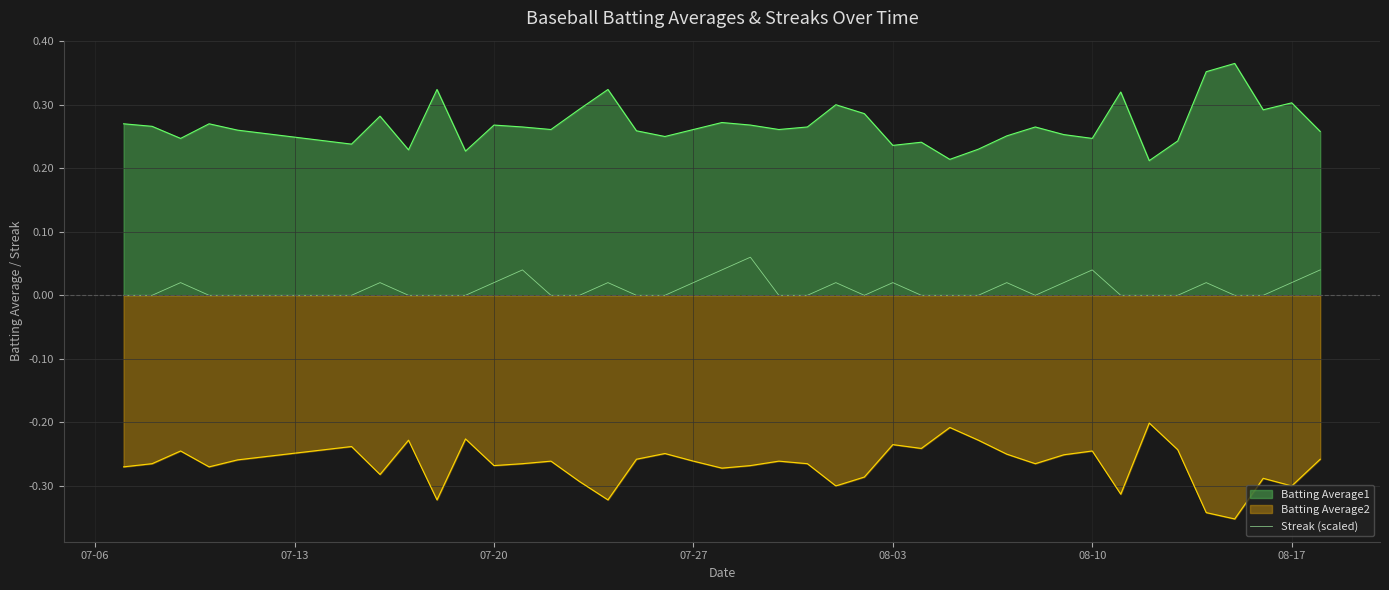

Rank the series by their maximum value, from highest to lowest.

Batting Average1, Streak (scaled), Batting Average2